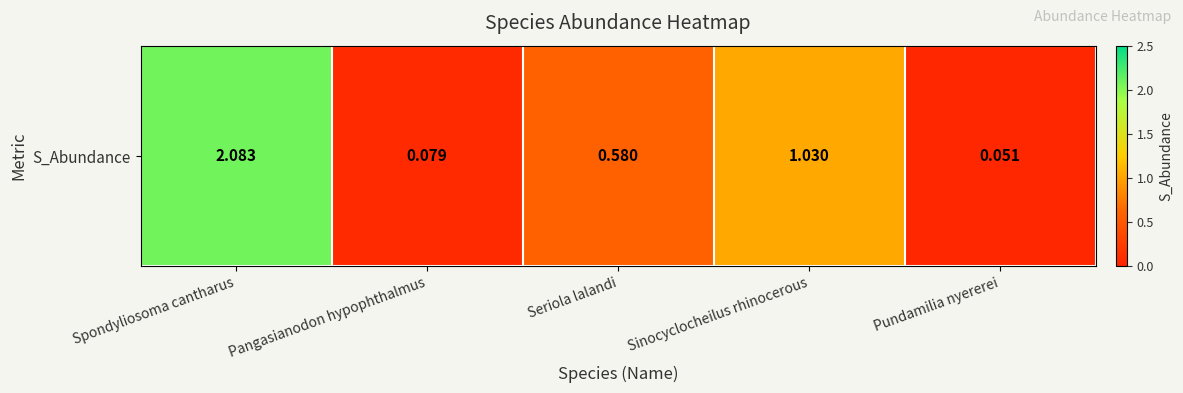

What is the greatest value displayed?

2.1